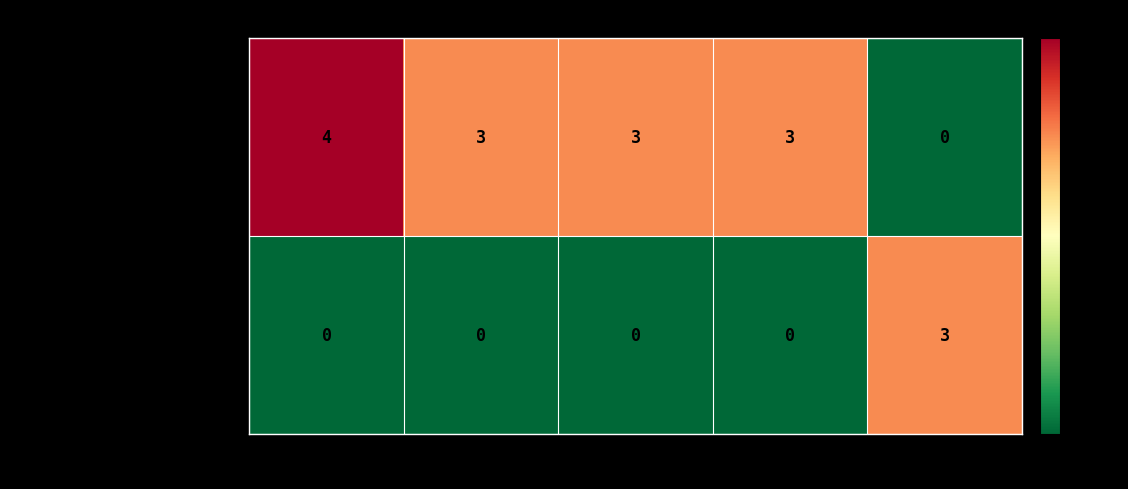

Is it true that App equals 2 at CustomExtensionDemoPage?

False